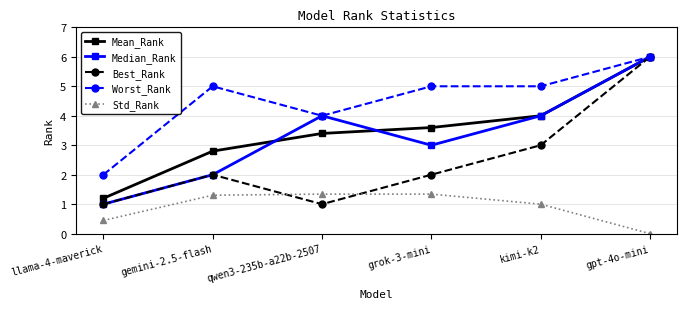

What is the label of the 5th point from the right?

gemini-2.5-flash